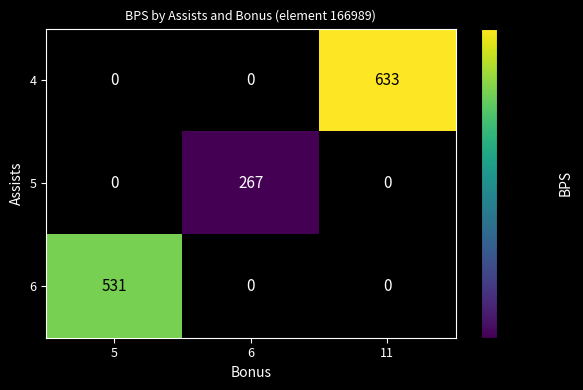

What is the total value across all series at 5?

531